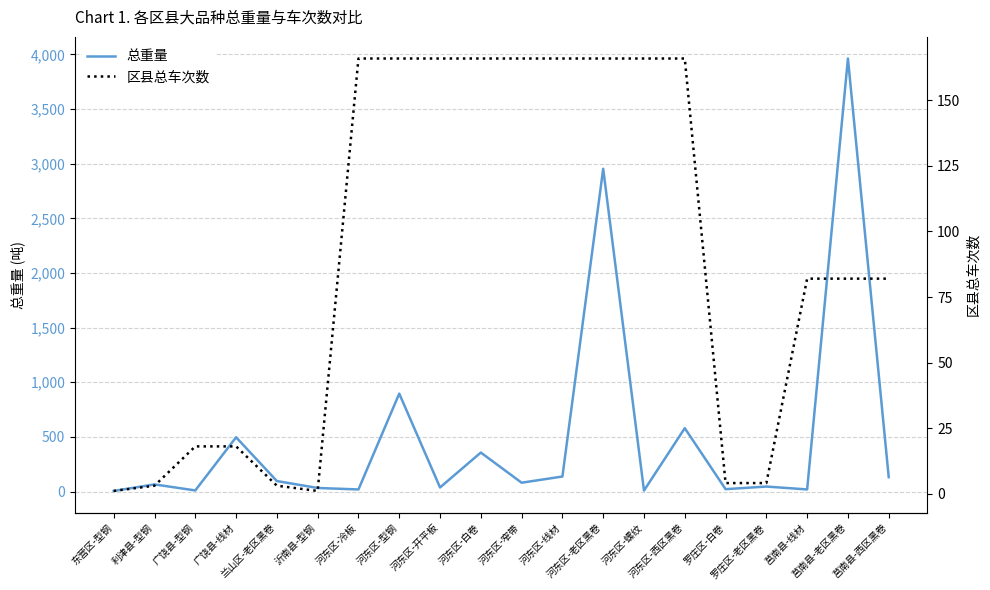

What is the difference between the maximum and minimum values in the 总重量 series?

3957.8